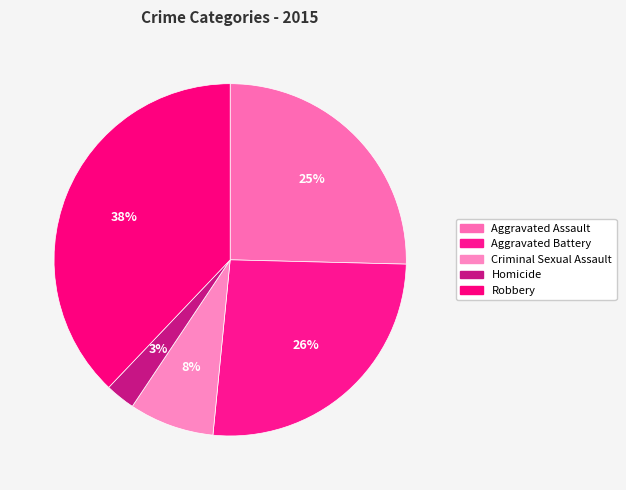

How many segments does this pie chart have?

5